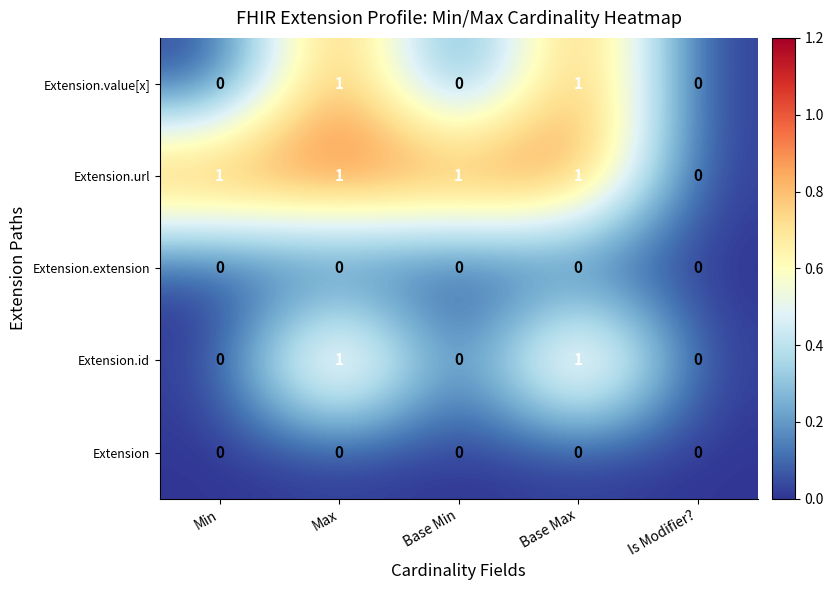

True or false: Extension.url has a value of 0 at Is Modifier?.

True